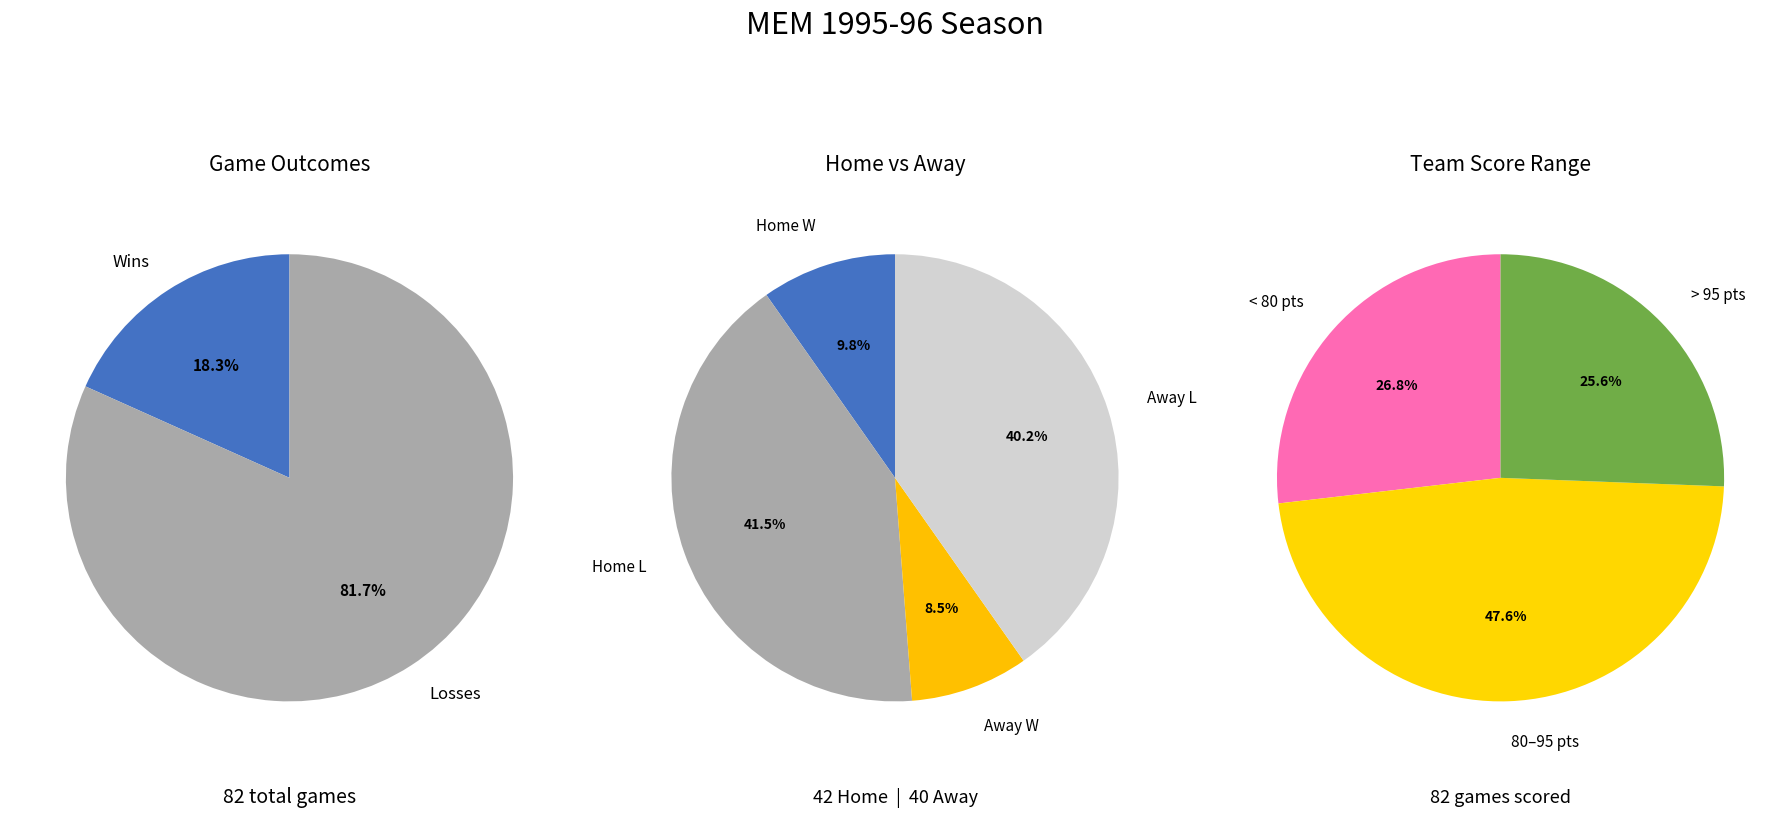

Do W and L together represent more than half of the pie?

Yes